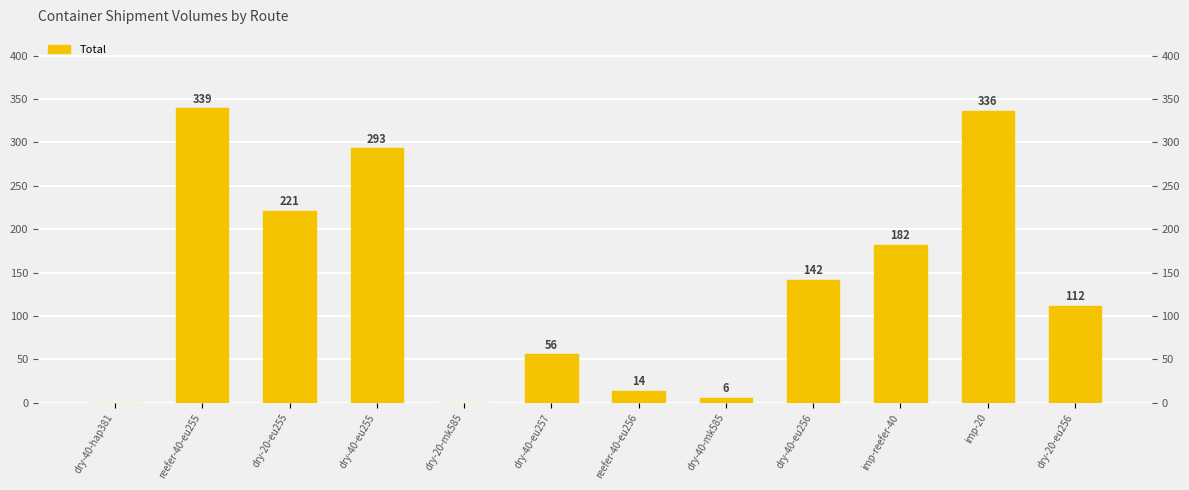

Reading left to right, what are all the values shown in this chart?

dry-40-hap381=0	reefer-40-eu255=339	dry-20-eu255=221	dry-40-eu255=293	dry-20-mk585=0	dry-40-eu257=56	reefer-40-eu256=14	dry-40-mk585=6	dry-40-eu256=142	imp-reefer-40=182	imp-20=336	dry-20-eu256=112